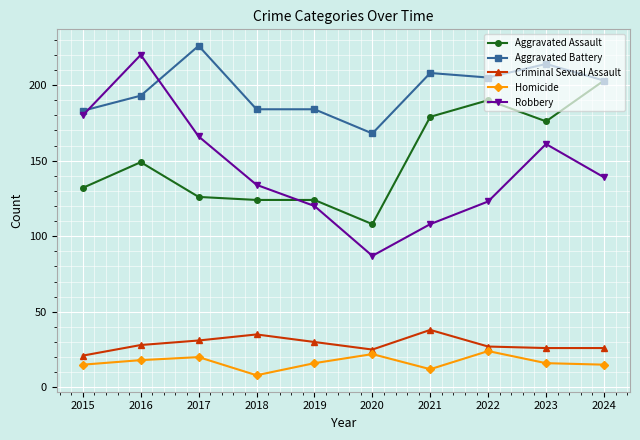

Reading right to left, list all the values displayed in this chart.

Aggravated Assault: 203	176	190	179	108	124	124	126	149	132
Aggravated Battery: 203	214	205	208	168	184	184	226	193	183
Criminal Sexual Assault: 26	26	27	38	25	30	35	31	28	21
Homicide: 15	16	24	12	22	16	8	20	18	15
Robbery: 139	161	123	108	87	120	134	166	220	180